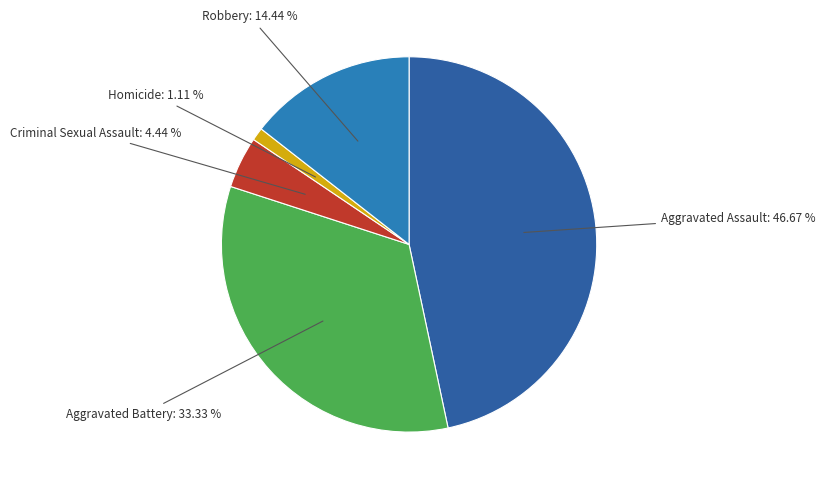

How many slices are in this pie chart?

5